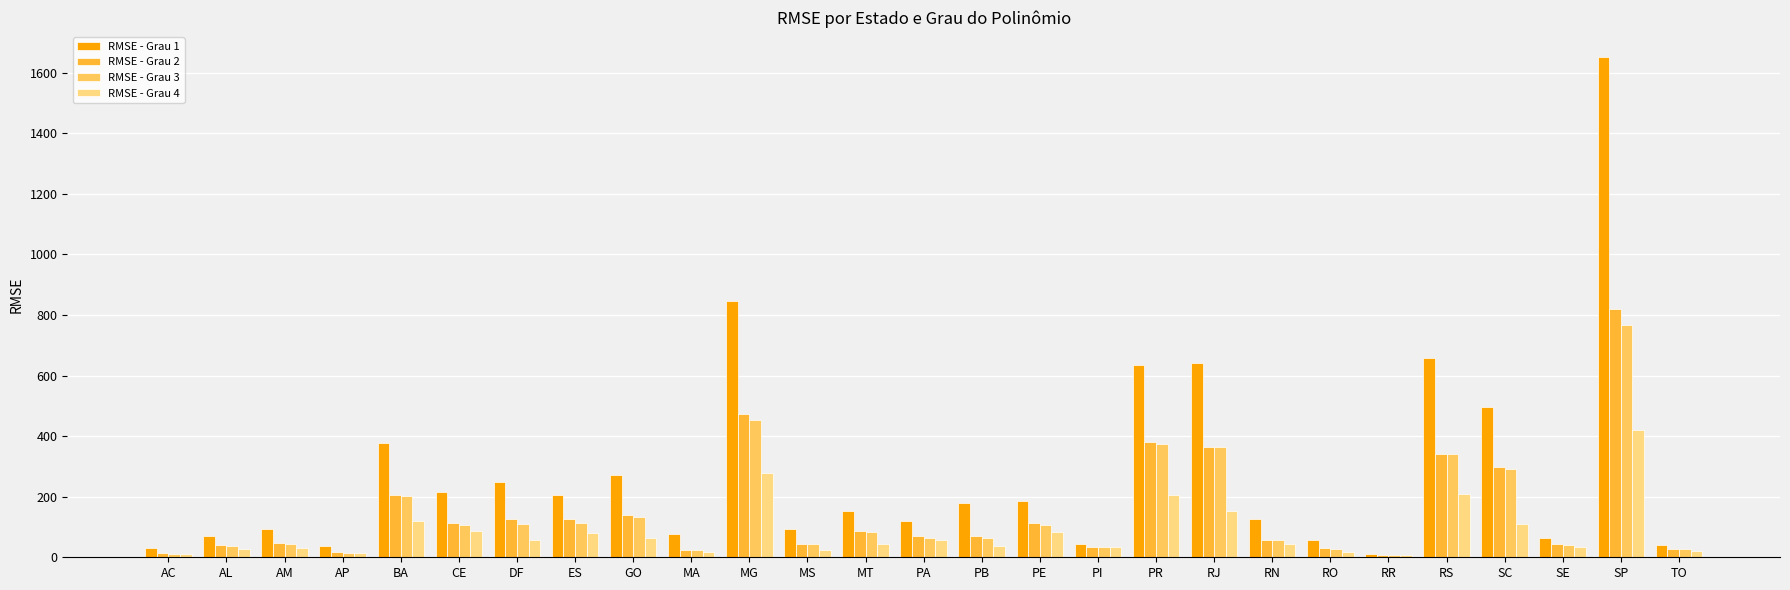

Count the number of categories in the chart.

27